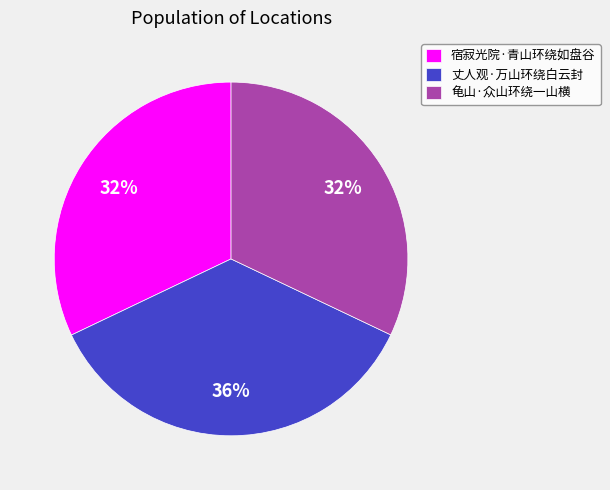

Count the number of slices in the pie.

3